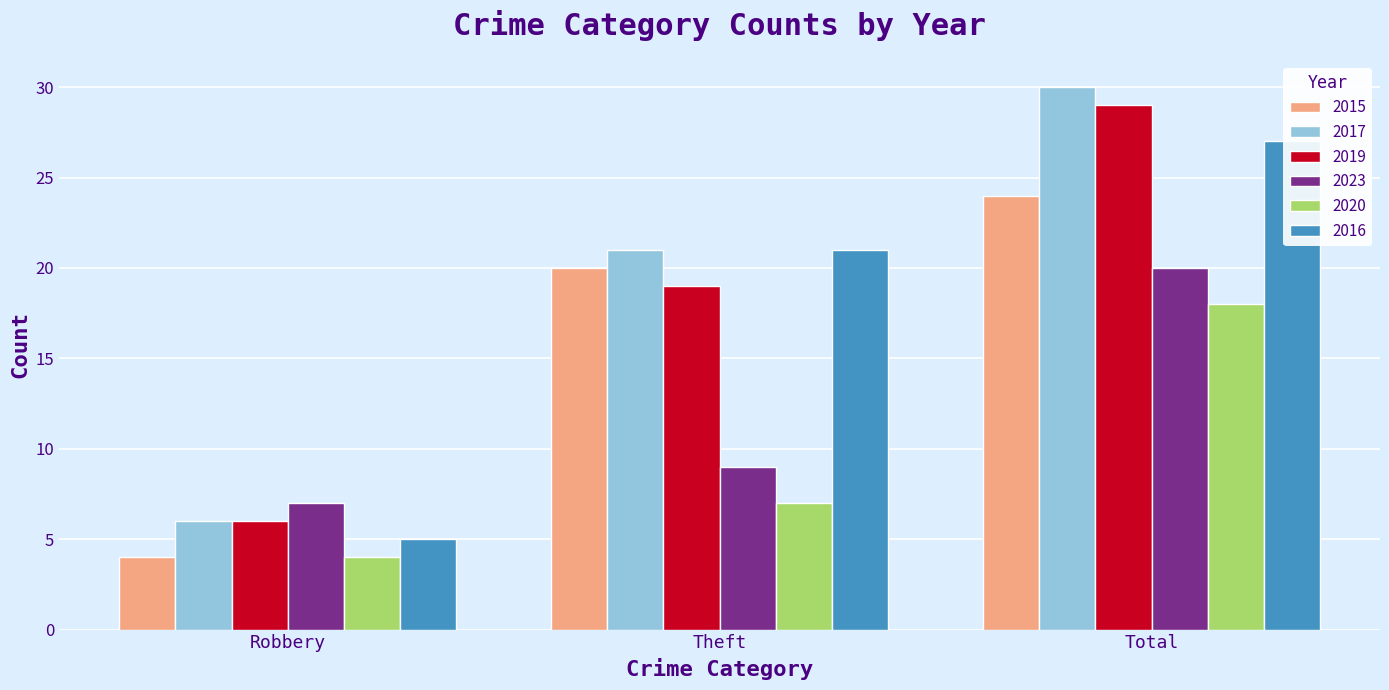

What is the label of the 3rd bar from the right?

Robbery